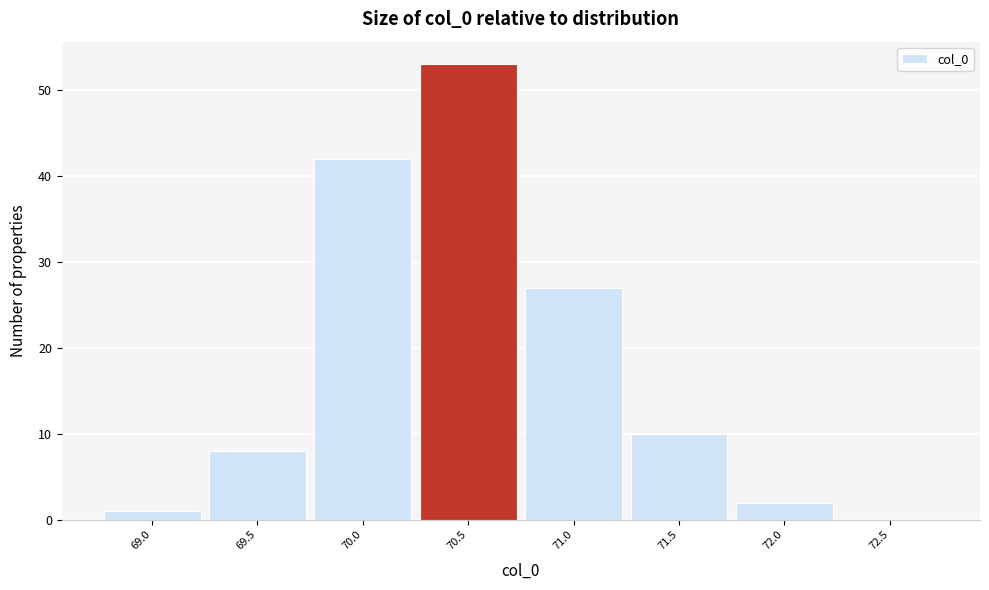

Reading left to right, what are all the values shown in this chart?

69.0=1	69.5=8	70.0=42	70.5=53	71.0=27	71.5=10	72.0=2	72.5=0